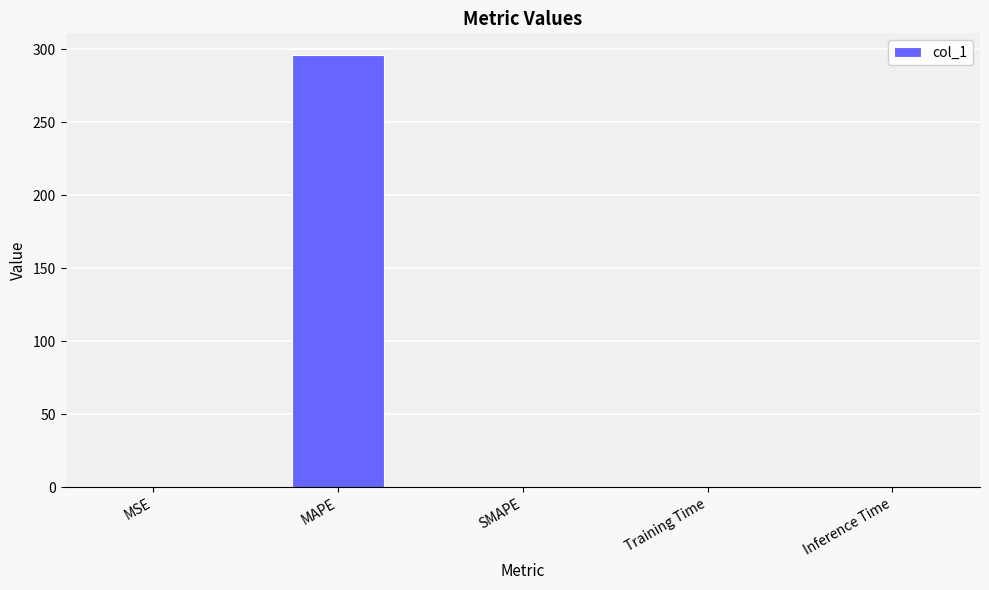

What is the change in value from MSE to MAPE?

+295.5